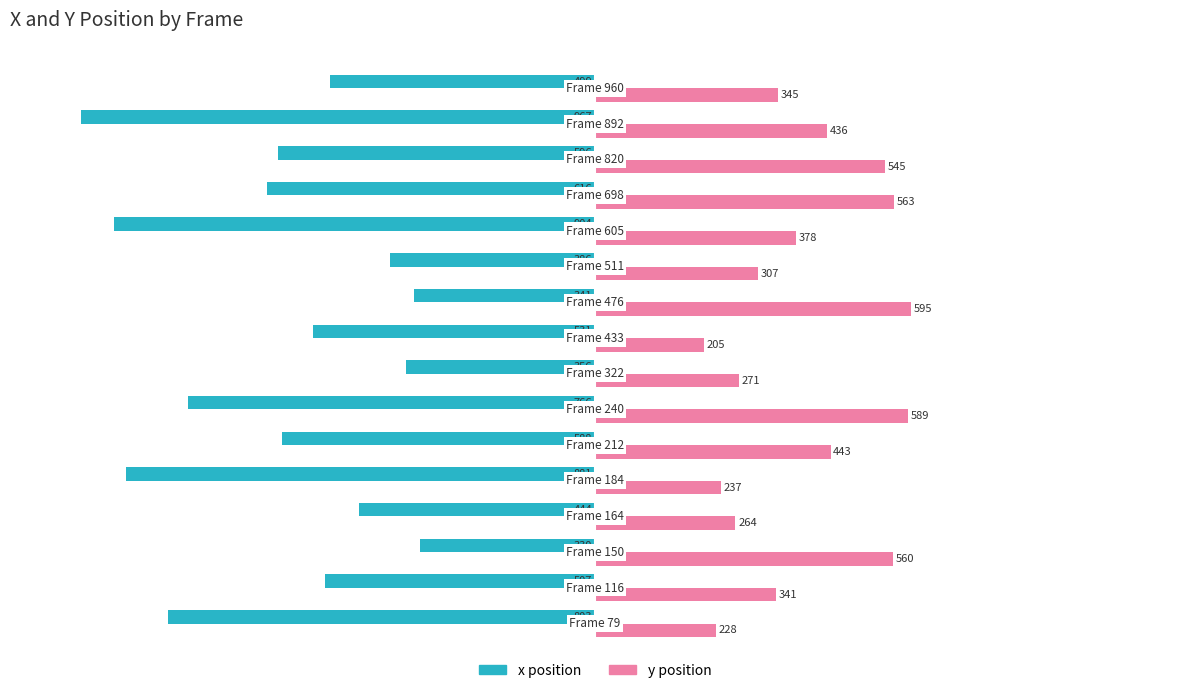

What is the minimum value shown in the chart?

-967